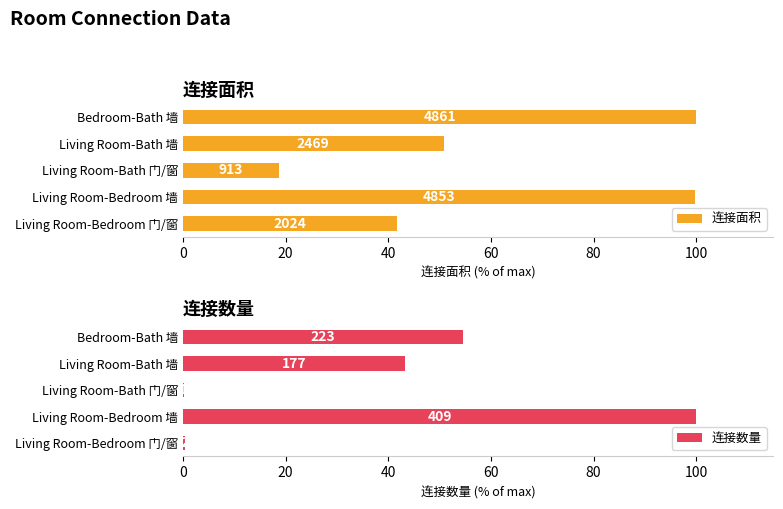

At how many categories does at least one series exceed 59?

2